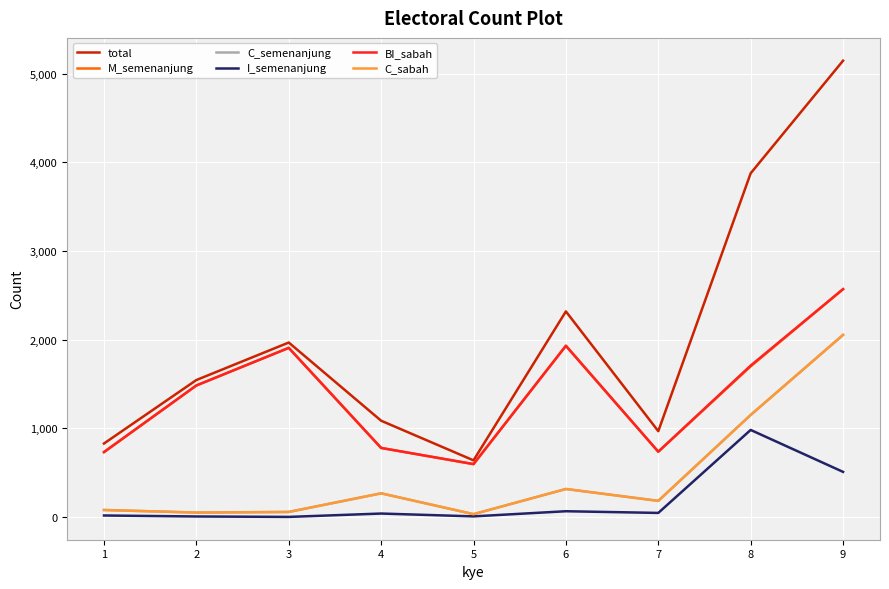

Is it true that total equals 3877 at 8?

True